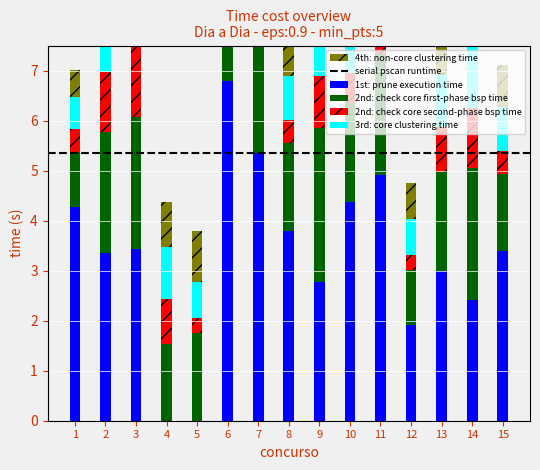

How many groups of bars are there?

15